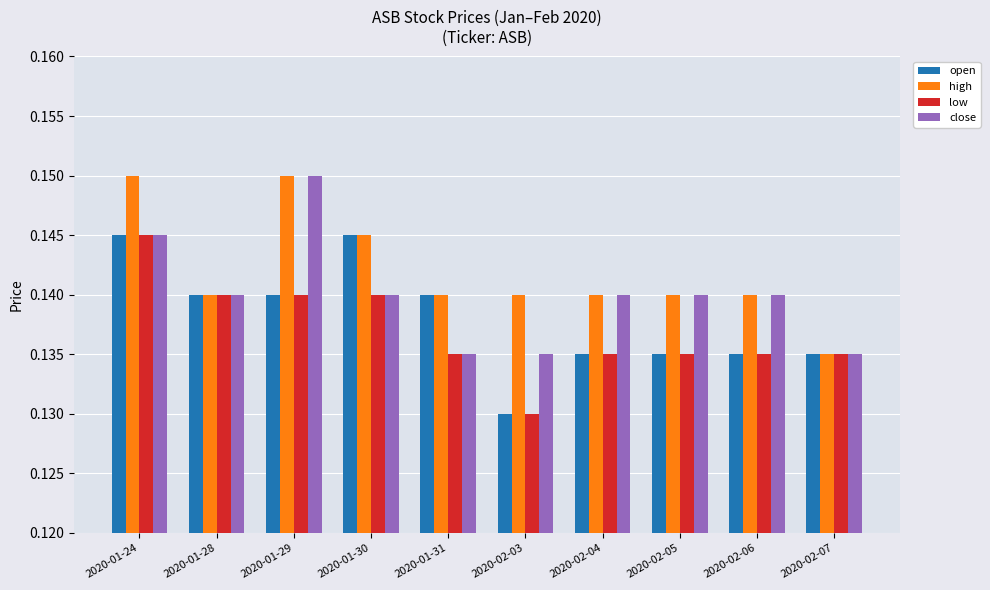

Is the value of high at 2020-02-03 greater than the value of low at 2020-02-07?

Yes